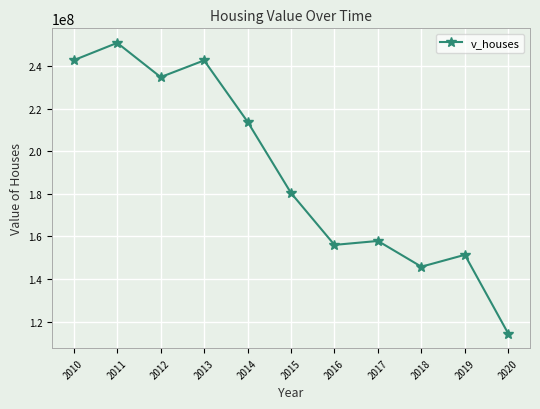

The chart shows a value of 114333000 at 2020. True or false?

True